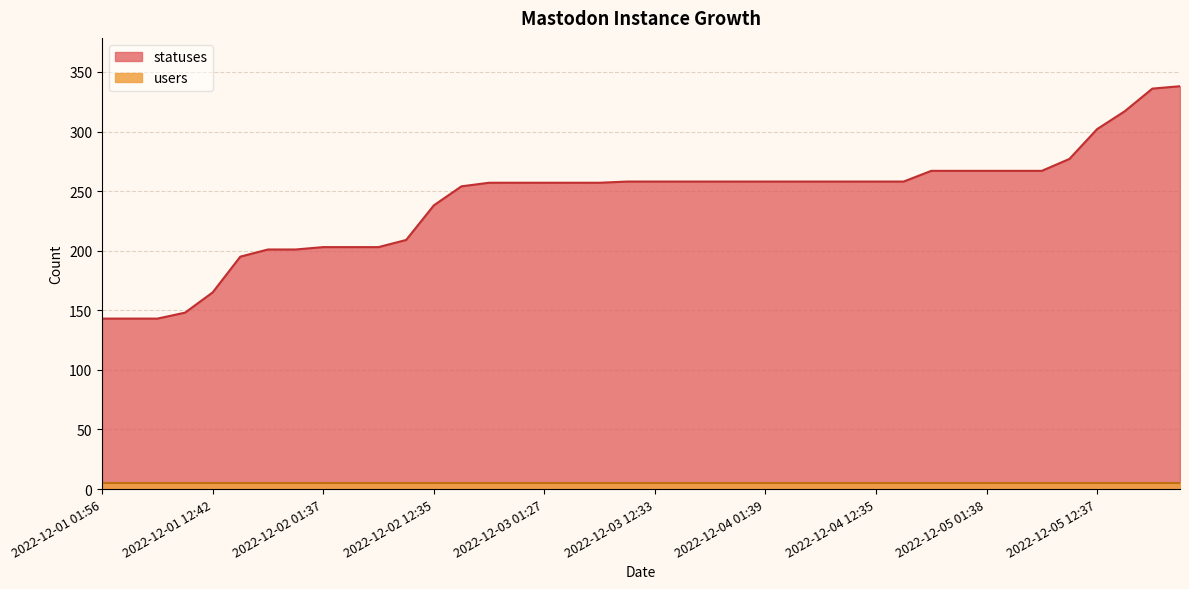

True or false: there are more than 0 points higher than both neighbors.

False